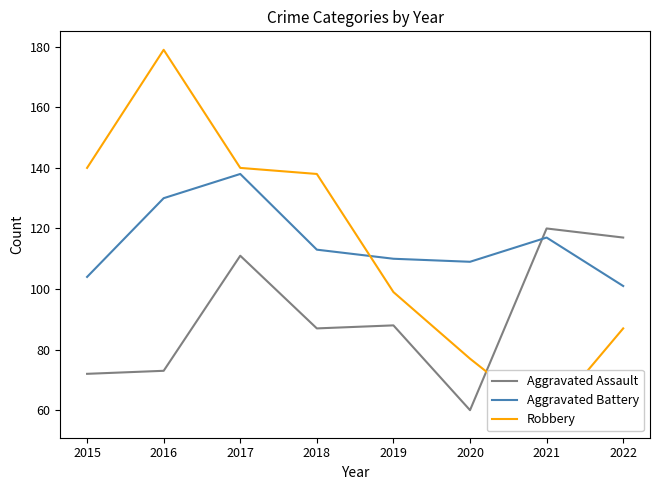

Which series has the largest range (max minus min)?

Robbery